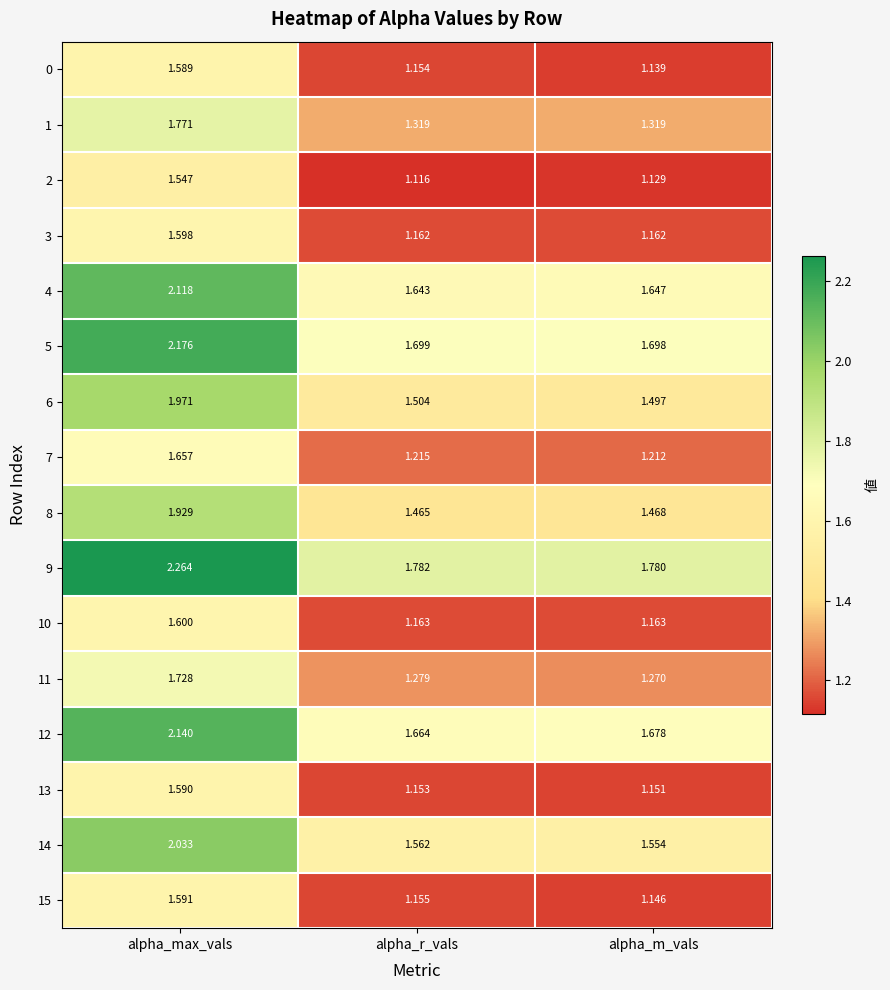

Is the value of 12 at alpha_r_vals greater than the value of 9 at alpha_max_vals?

No